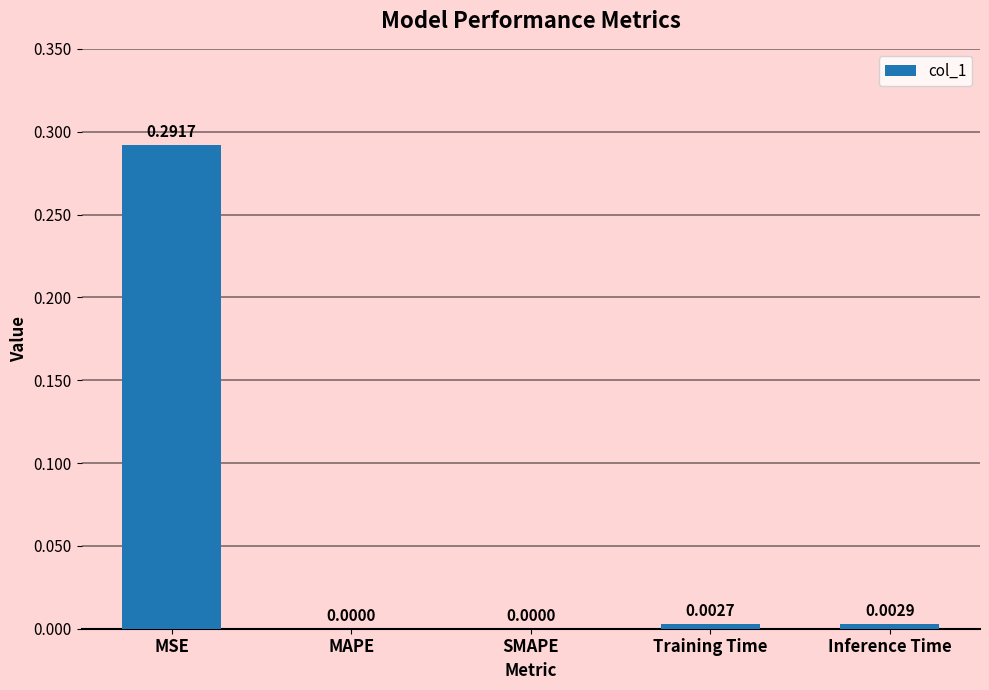

What is the change in value from MSE to MAPE?

-0.3